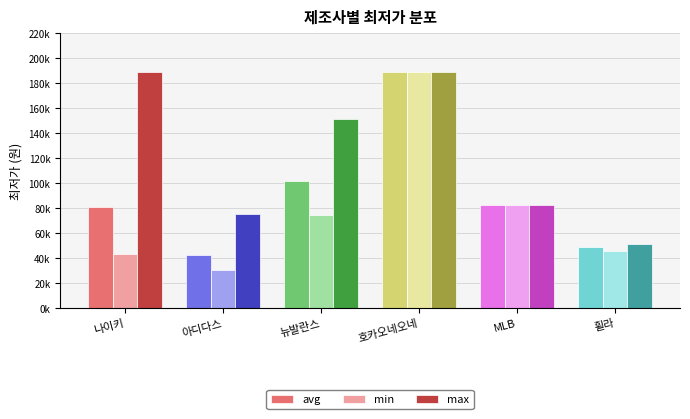

What is the difference between the avg values at 나이키 and 아디다스?

38022